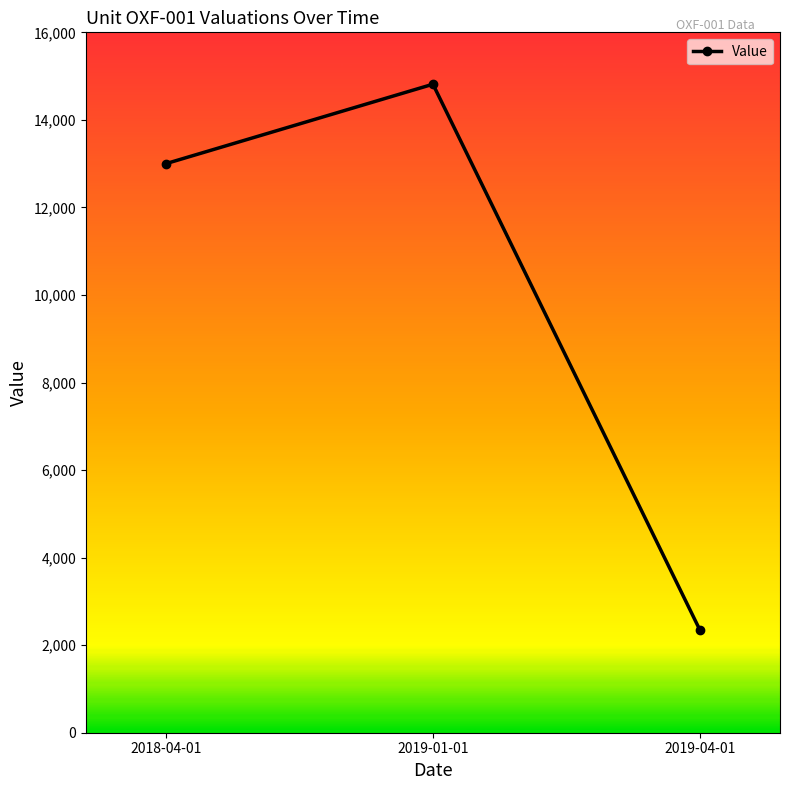

Rank the categories by value from lowest to highest.

2019-04-01, 2018-04-01, 2019-01-01